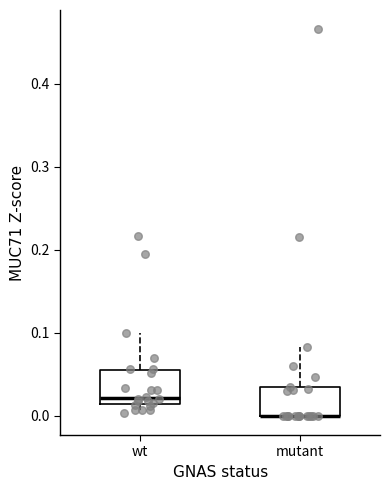

Reading left to right, transcribe this box plot: for each box, give where its median line is, the range the box spans, and where its two whiskers end, as read against the y-axis. The values are not printed on the chart, so give them approximately, as read against the axis.

wt: median 0.02, box 0.01 to 0.05, whiskers 0.00 to 0.10
mutant: median 0.00 (drawn on the box's lower edge), box 0.00 to 0.03, whiskers 0.00 to 0.08